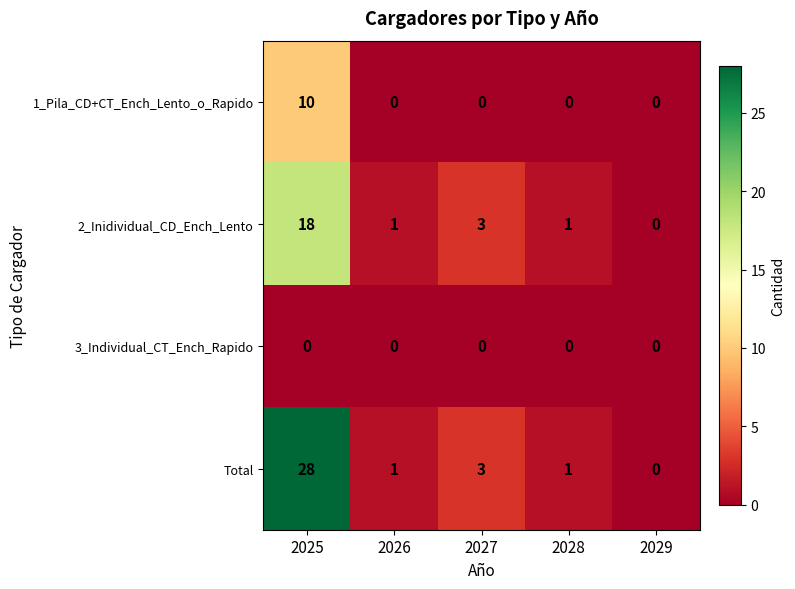

True or false: 1_Pila_CD+CT_Ench_Lento_o_Rapido has a value of 16 at 2025.

False